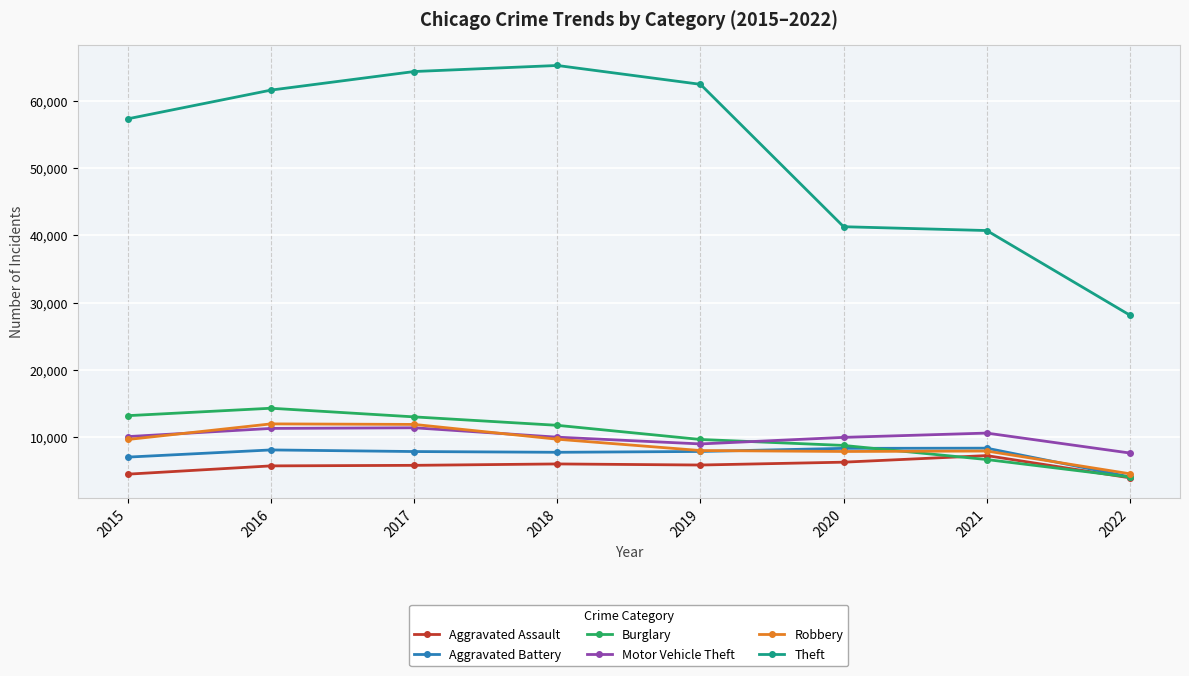

What is the minimum value shown in the chart?

3933